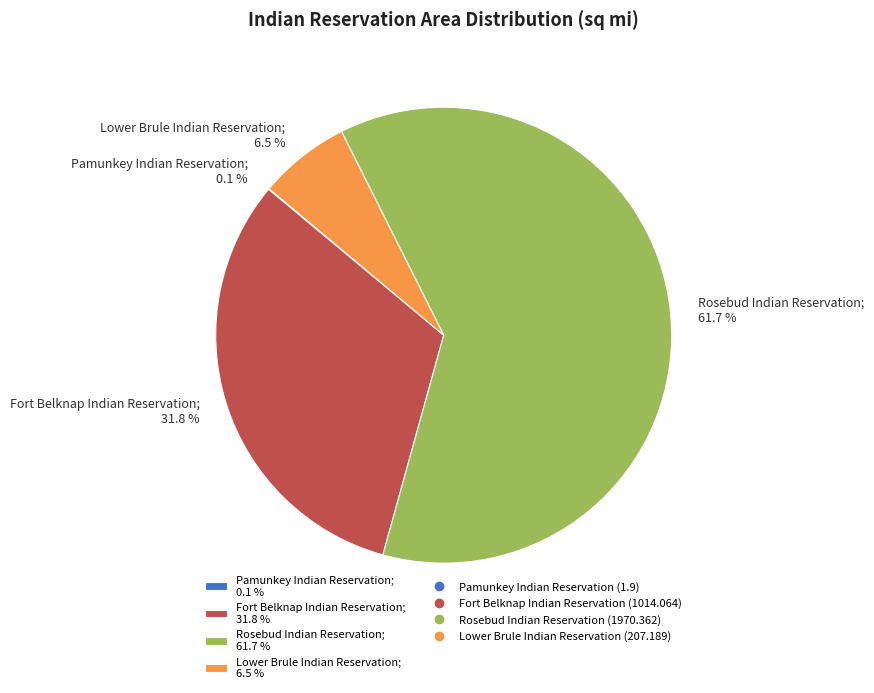

Do Fort Belknap Indian Reservation; 31.8 % and Rosebud Indian Reservation; 61.7 % together represent more than half of the pie?

Yes